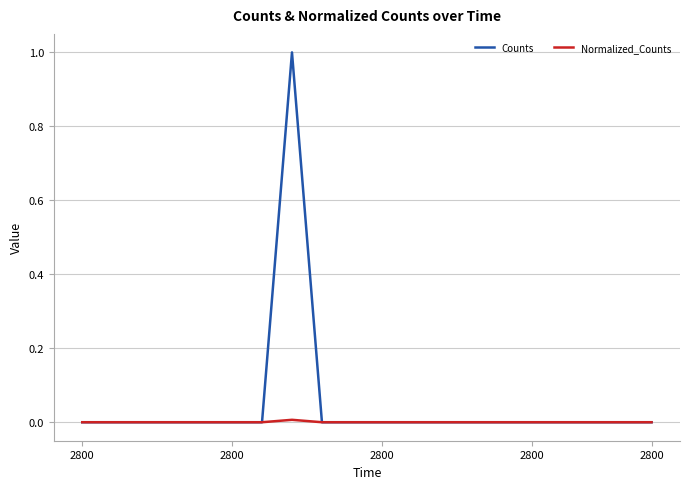

Does the chart display data point markers on the line(s)?

No